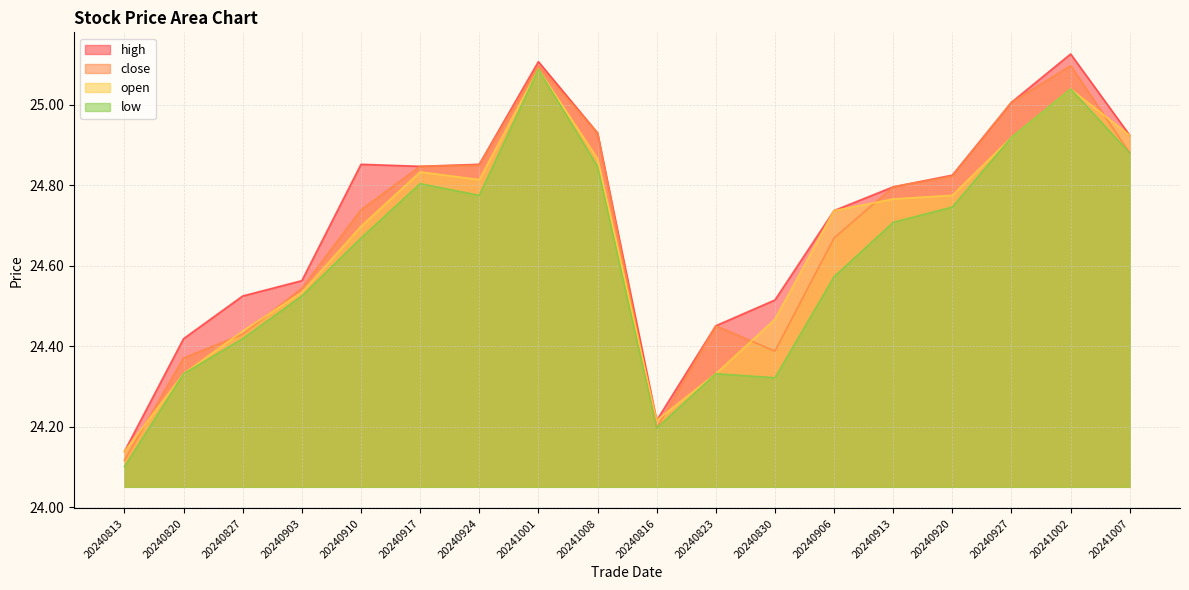

Reading right to left, what are all the values shown in this chart?

close: 20241007=24.9	20241002=25.1	20240927=25.0	20240920=24.8	20240913=24.8	20240906=24.7	20240830=24.4	20240823=24.5	20240816=24.2	20241008=24.9	20241001=25.1	20240924=24.9	20240917=24.8	20240910=24.7	20240903=24.5	20240827=24.4	20240820=24.4	20240813=24.1
open: 20241007=24.9	20241002=25.0	20240927=24.9	20240920=24.8	20240913=24.8	20240906=24.7	20240830=24.5	20240823=24.3	20240816=24.2	20241008=24.9	20241001=25.1	20240924=24.8	20240917=24.8	20240910=24.7	20240903=24.5	20240827=24.4	20240820=24.3	20240813=24.1
high: 20241007=24.9	20241002=25.1	20240927=25.0	20240920=24.8	20240913=24.8	20240906=24.7	20240830=24.5	20240823=24.5	20240816=24.2	20241008=24.9	20241001=25.1	20240924=24.9	20240917=24.8	20240910=24.9	20240903=24.6	20240827=24.5	20240820=24.4	20240813=24.1
low: 20241007=24.9	20241002=25.0	20240927=24.9	20240920=24.7	20240913=24.7	20240906=24.6	20240830=24.3	20240823=24.3	20240816=24.2	20241008=24.8	20241001=25.1	20240924=24.8	20240917=24.8	20240910=24.7	20240903=24.5	20240827=24.4	20240820=24.3	20240813=24.1